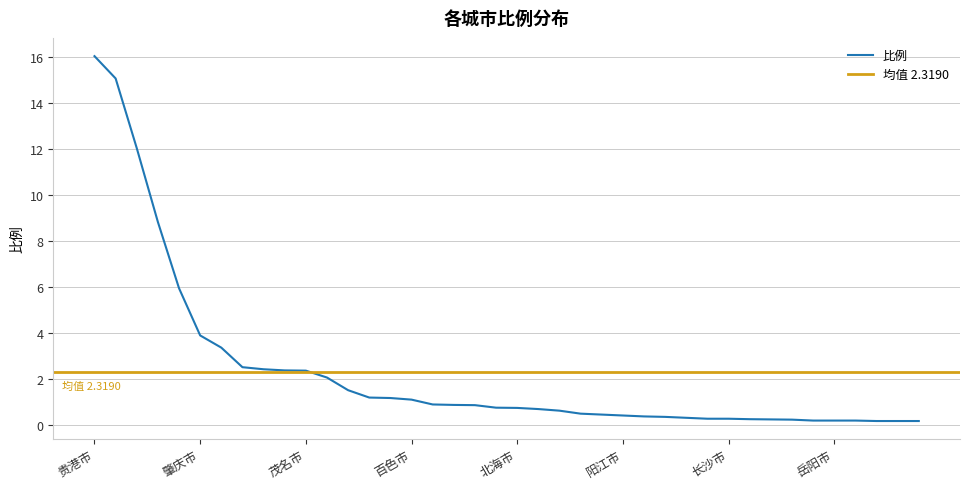

The chart shows a value of 0.0 at 郴州市. True or false?

False